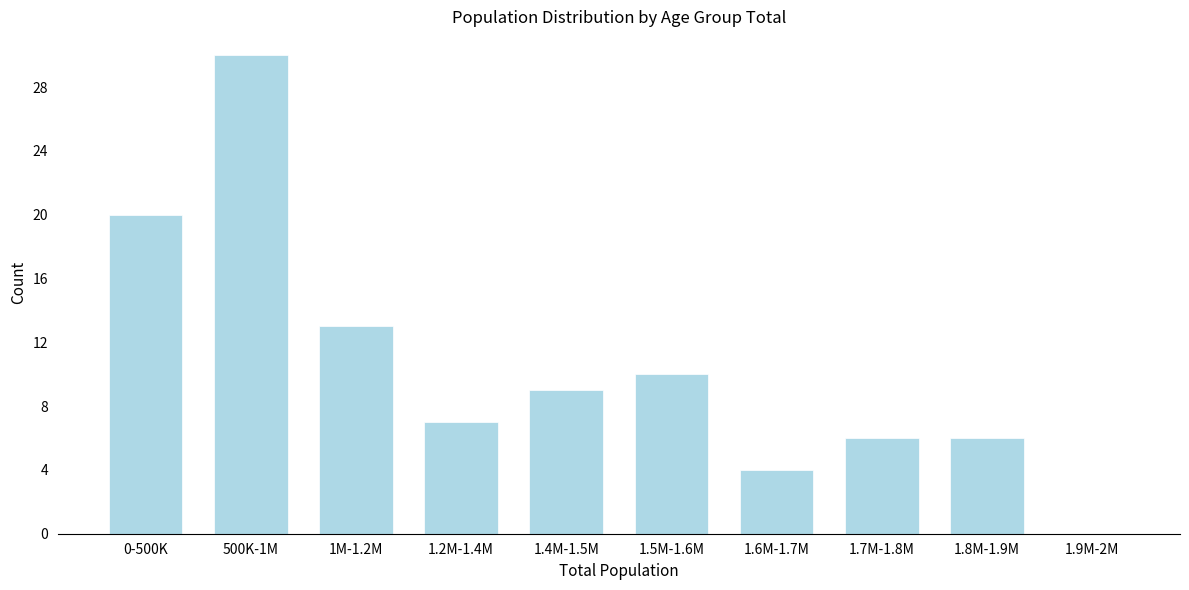

Reading right to left, extract all data points from this chart.

1.9M-2M=0	1.8M-1.9M=6	1.7M-1.8M=6	1.6M-1.7M=4	1.5M-1.6M=10	1.4M-1.5M=9	1.2M-1.4M=7	1M-1.2M=13	500K-1M=30	0-500K=20